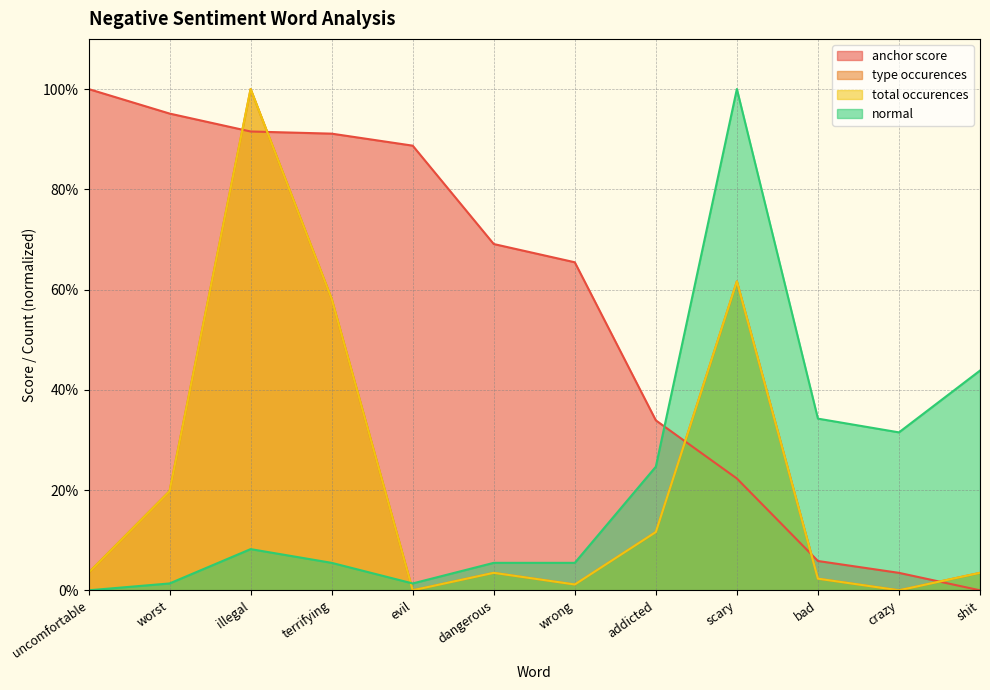

How many positive values does the type occurences series have?

10